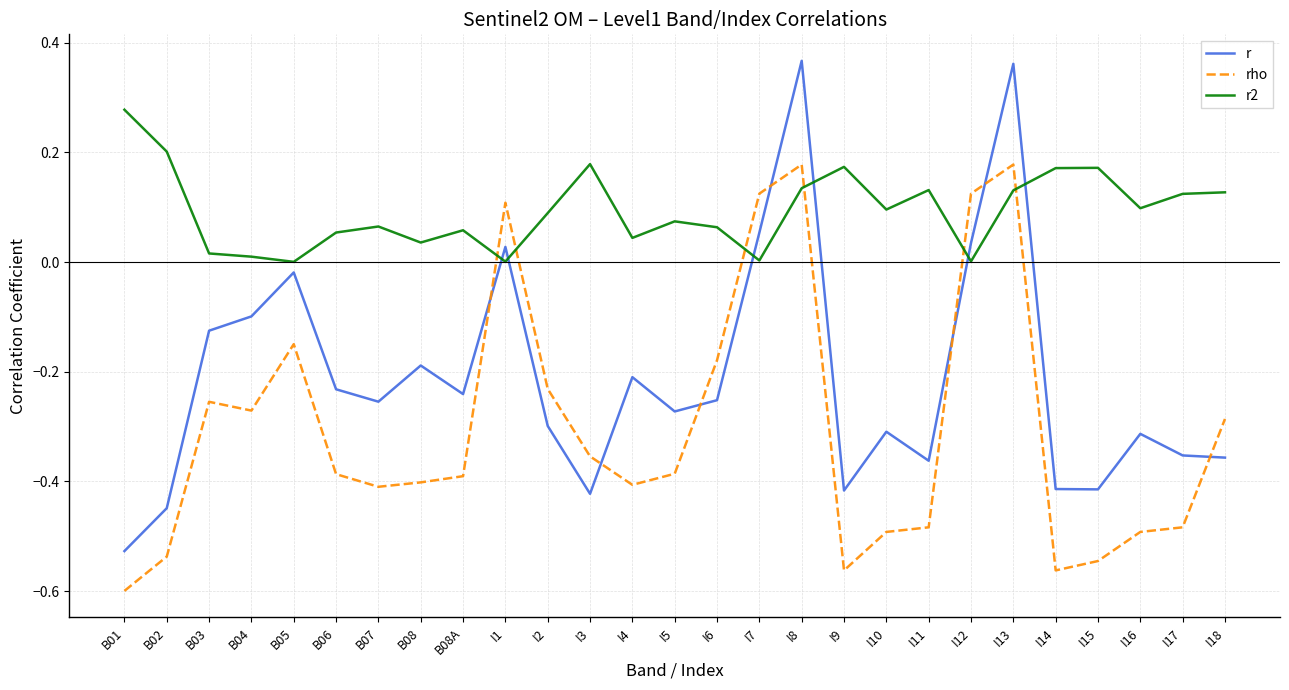

Which series changed the most between I16 and I18?

rho